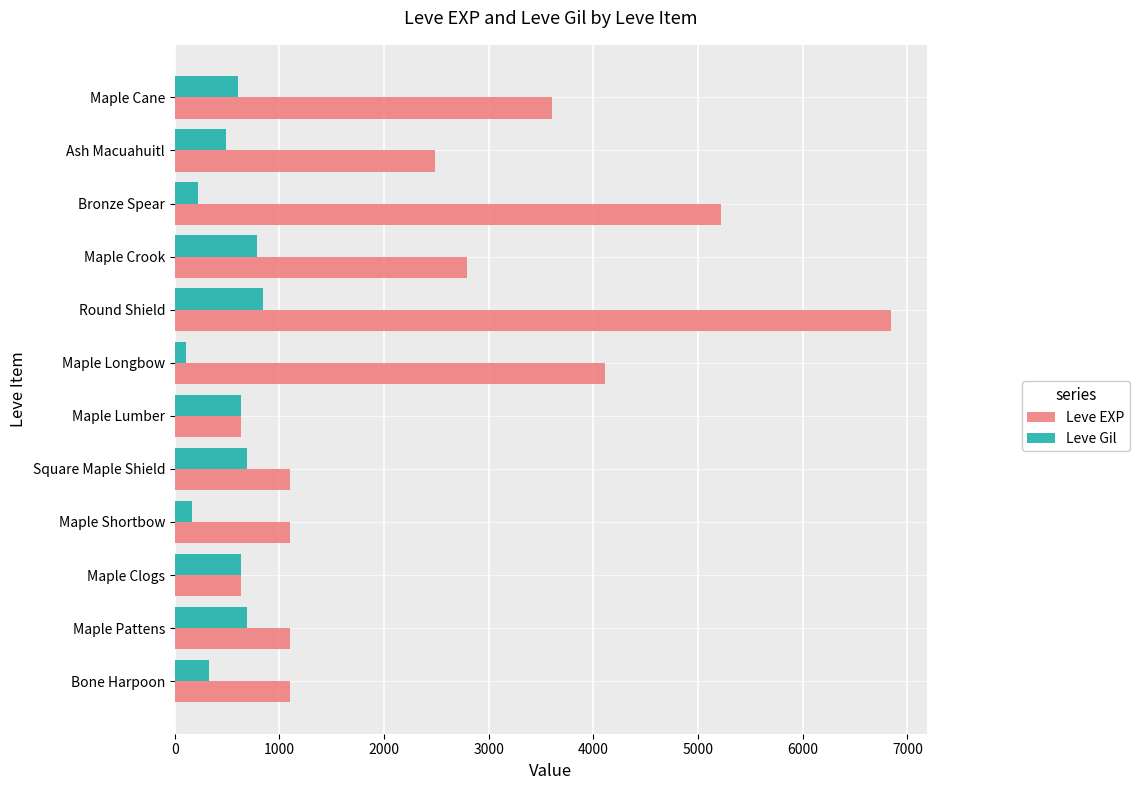

Which series has the largest total across all categories?

Leve EXP